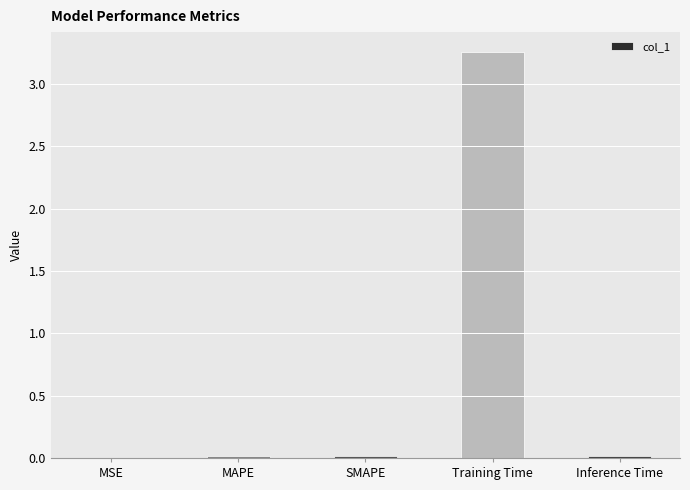

True or false: the data shows 0.0 at SMAPE.

True